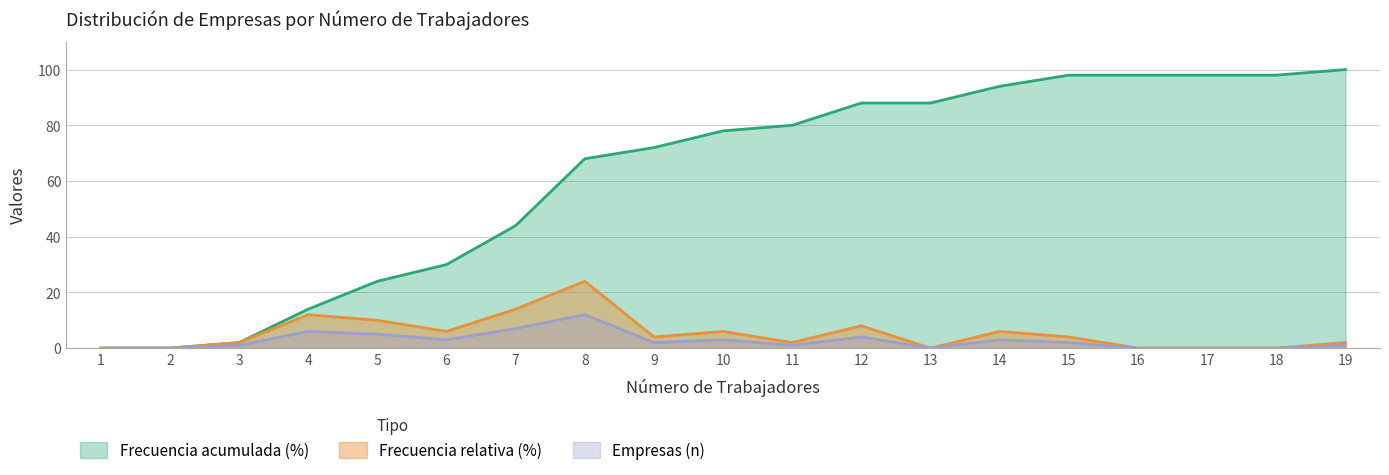

True or false: Empresas (n) has a value of 6 at 4.

True